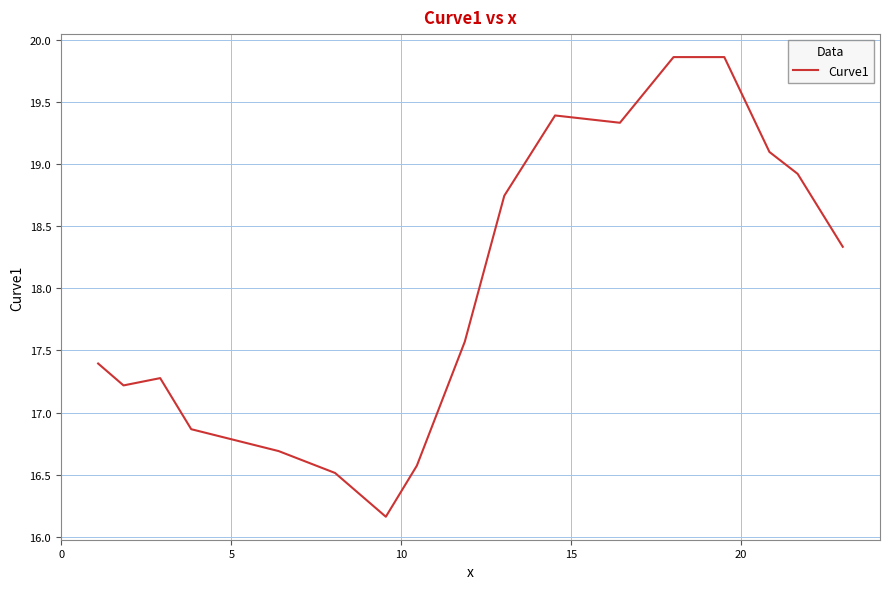

What is the minimum value shown in the chart?

16.2